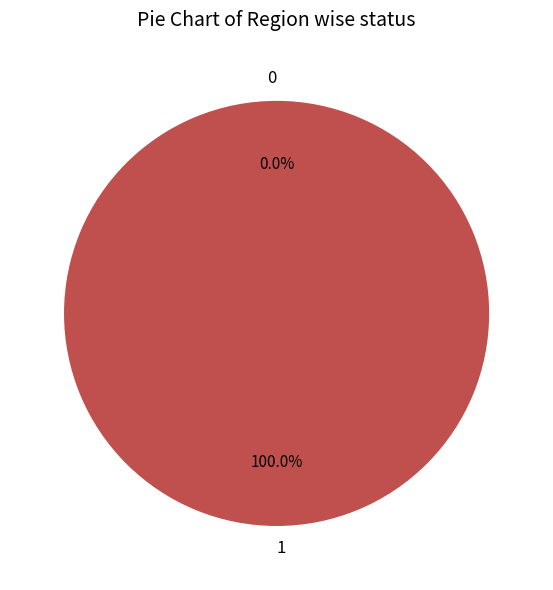

To the nearest percent, what is the average slice percentage?

50%